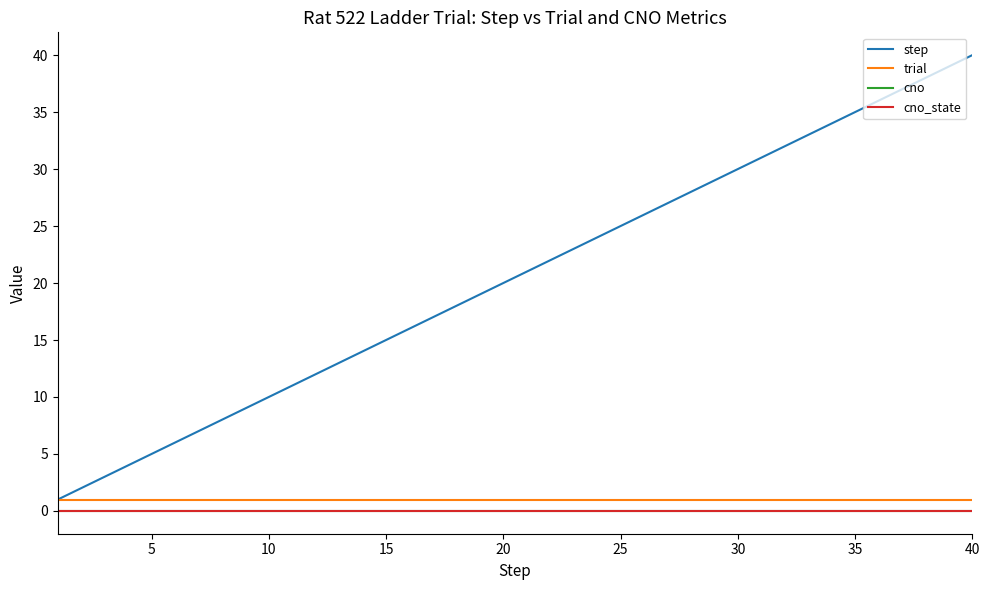

What is the minimum value for step?

1